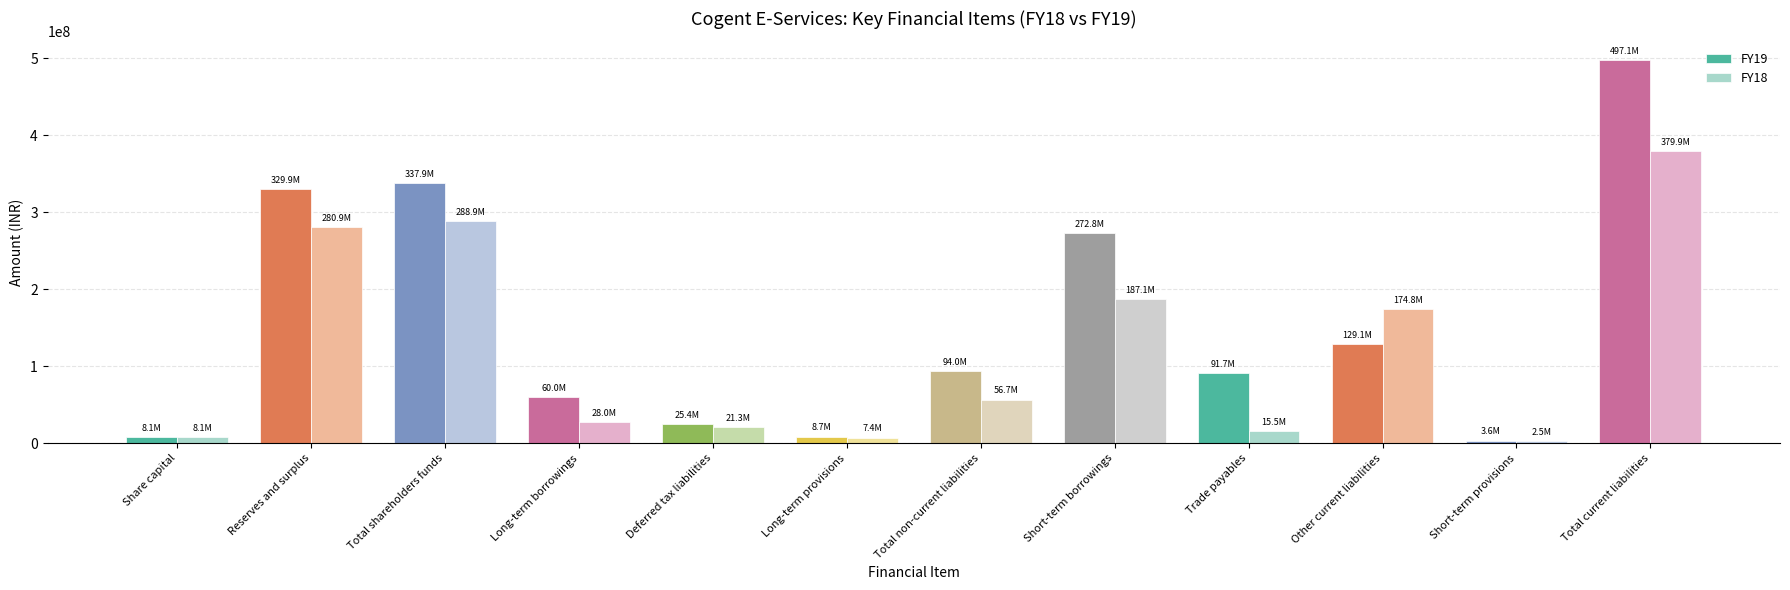

What is the spread (max minus min) of values at Trade payables?

76117041